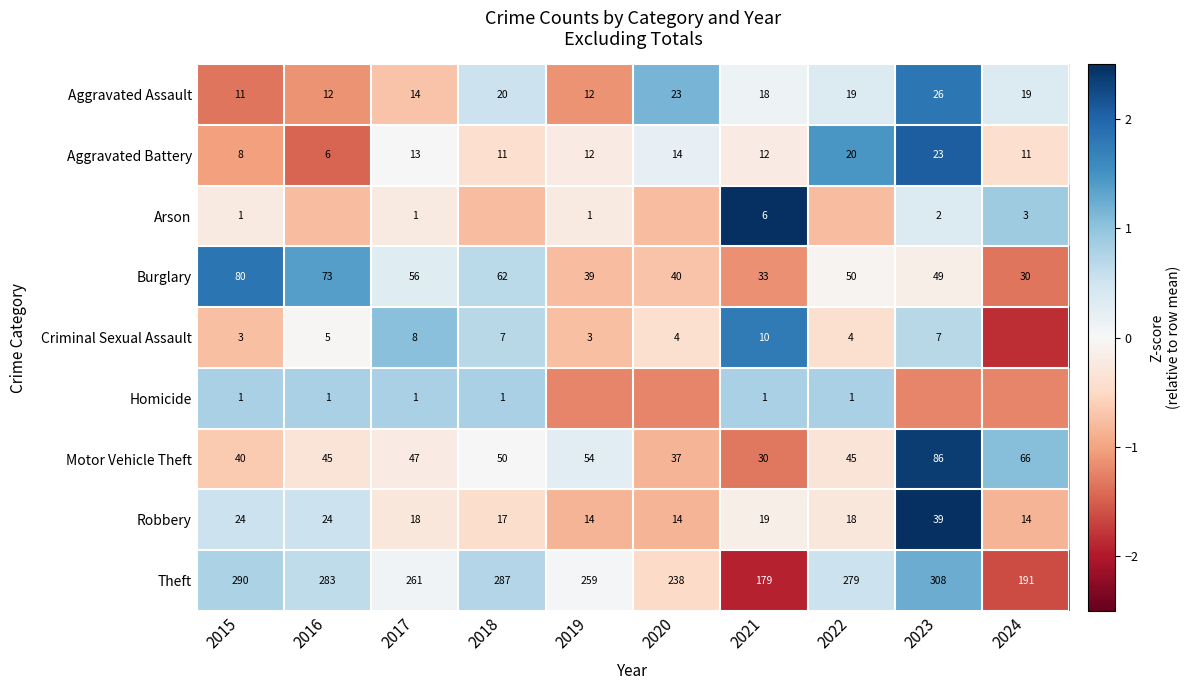

Is the value of Robbery at 2017 greater than the value of Burglary at 2018?

No